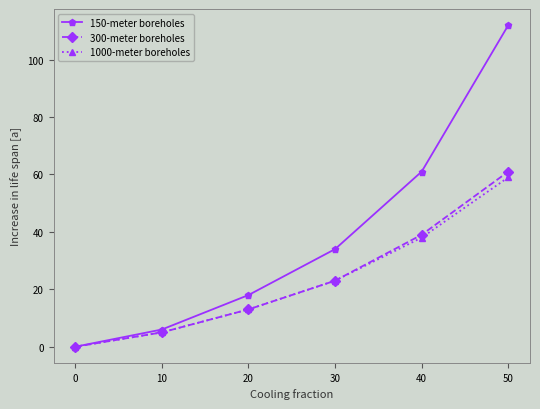

Which series has the largest range (max minus min)?

150-meter boreholes